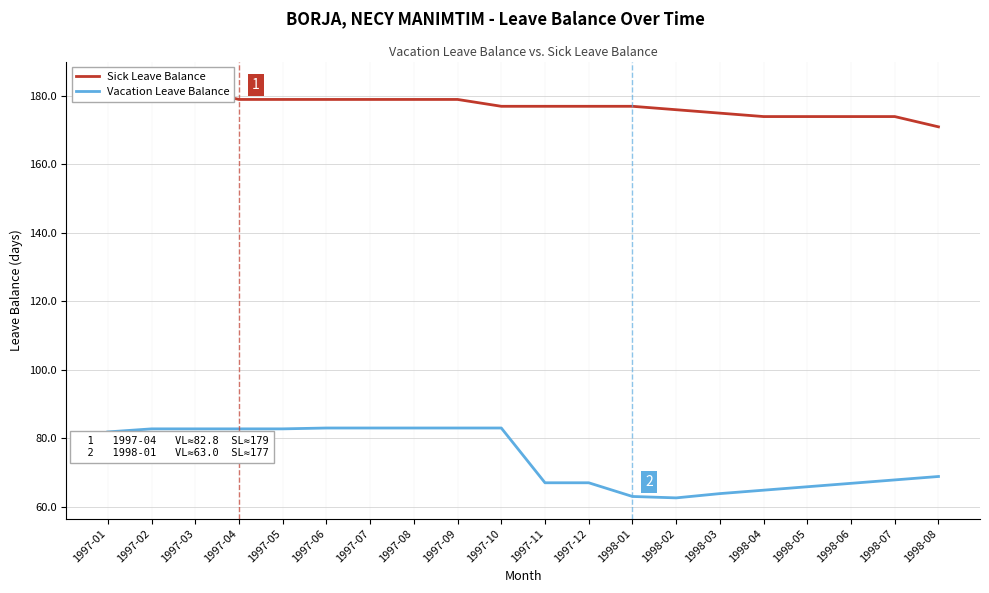

True or false: Vacation Leave Balance and Sick Leave Balance cross at least once.

False